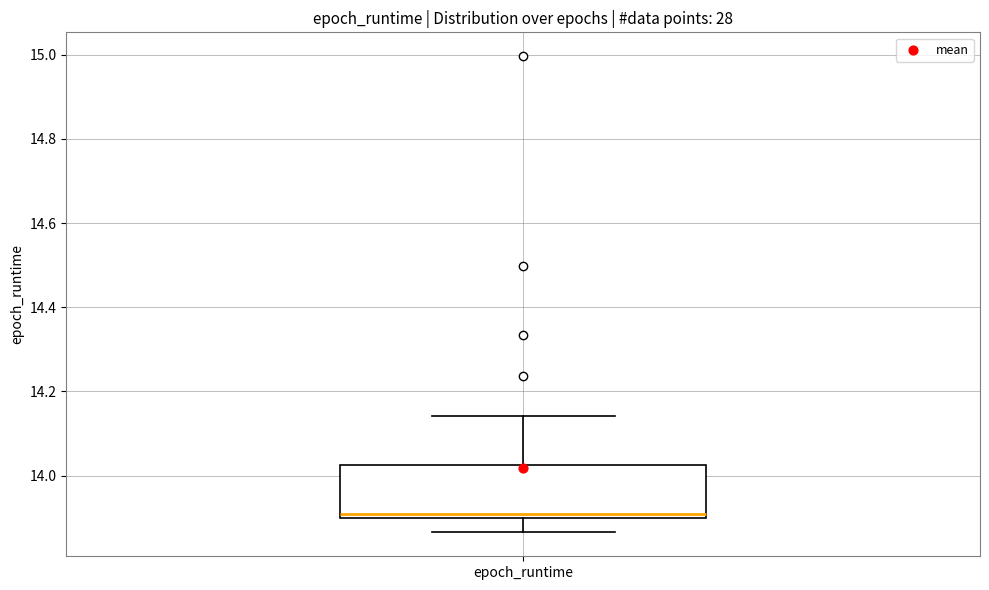

Read this box plot against the y-axis: the position of the median line, the range covered by the box, and the ends of both whiskers. The values are not printed on the chart, so give them approximately, as read against the axis.

median 13.90 (just above the box's lower edge), box 13.90 to 14.02, whiskers 13.86 to 14.14